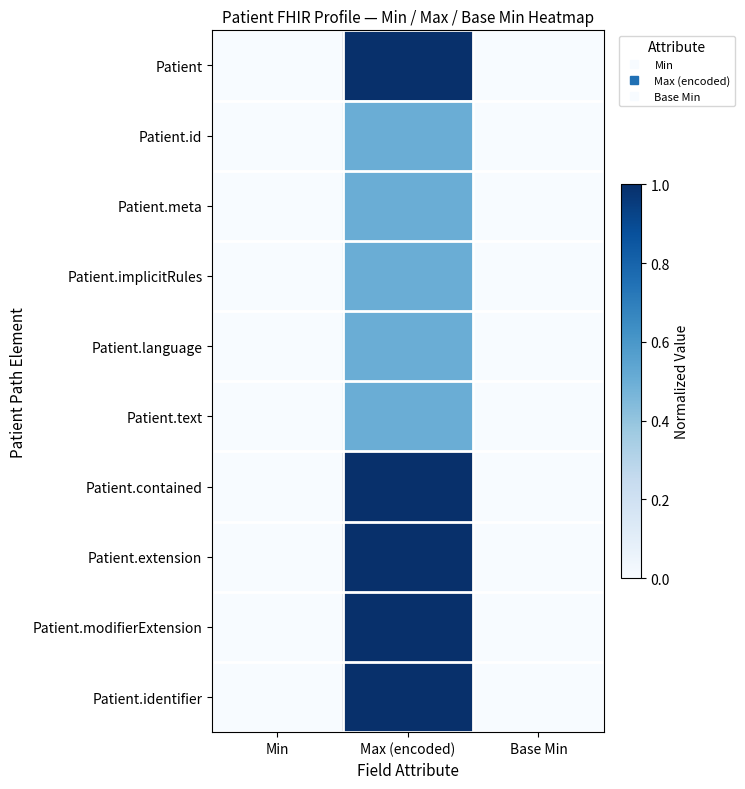

Reading left to right, what are all the values shown in this chart?

Patient: Min=0.0	Max (encoded)=1.0	Base Min=0.0
Patient.id: Min=0.0	Max (encoded)=0.5	Base Min=0.0
Patient.meta: Min=0.0	Max (encoded)=0.5	Base Min=0.0
Patient.implicitRules: Min=0.0	Max (encoded)=0.5	Base Min=0.0
Patient.language: Min=0.0	Max (encoded)=0.5	Base Min=0.0
Patient.text: Min=0.0	Max (encoded)=0.5	Base Min=0.0
Patient.contained: Min=0.0	Max (encoded)=1.0	Base Min=0.0
Patient.extension: Min=0.0	Max (encoded)=1.0	Base Min=0.0
Patient.modifierExtension: Min=0.0	Max (encoded)=1.0	Base Min=0.0
Patient.identifier: Min=0.0	Max (encoded)=1.0	Base Min=0.0